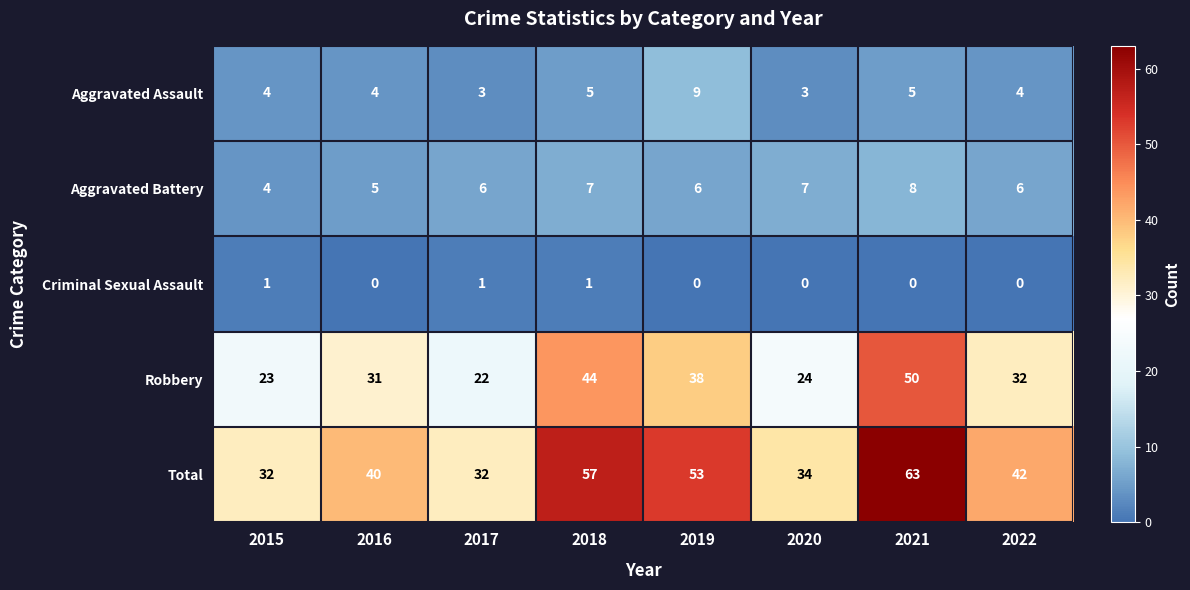

Which series has the largest range (max minus min)?

Total